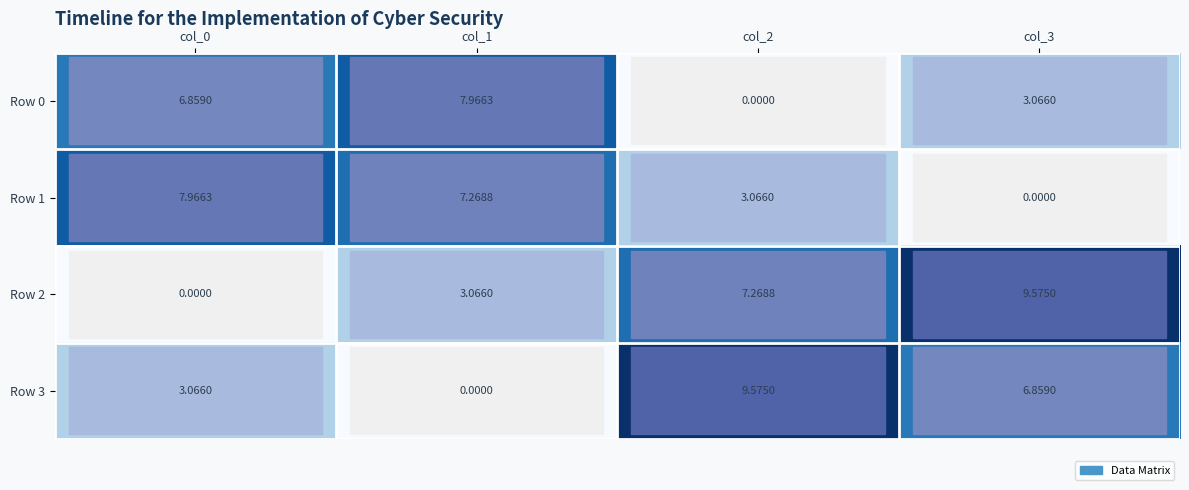

Is the value of Row 2 at col_0 greater than the value of Row 0 at col_0?

No